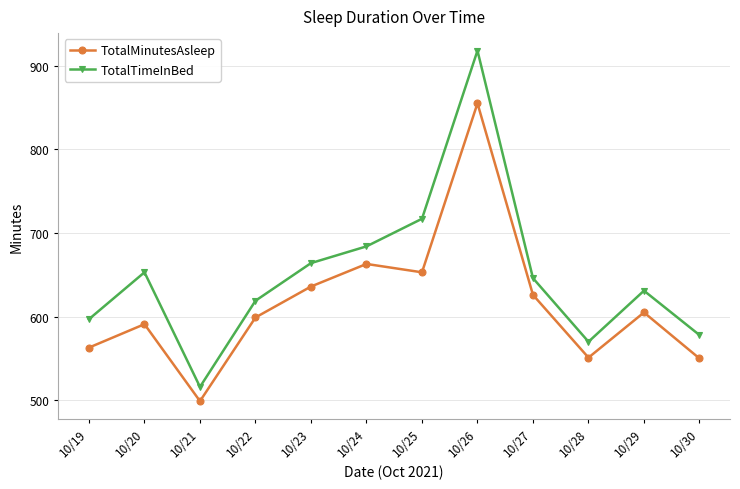

What are all the series names shown in the legend?

TotalMinutesAsleep, TotalTimeInBed